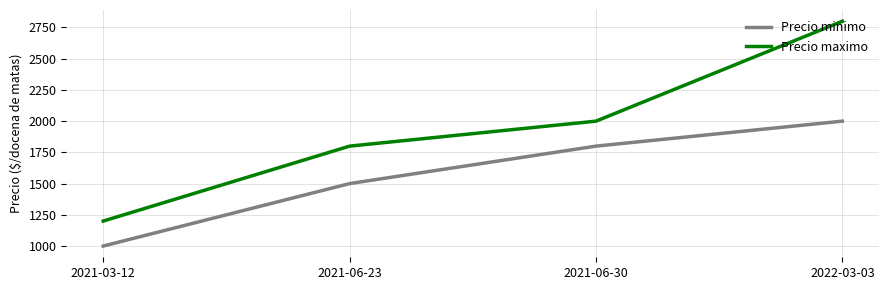

Is the value of Precio maximo at 2021-03-12 greater than the value of Precio minimo at 2022-03-03?

No